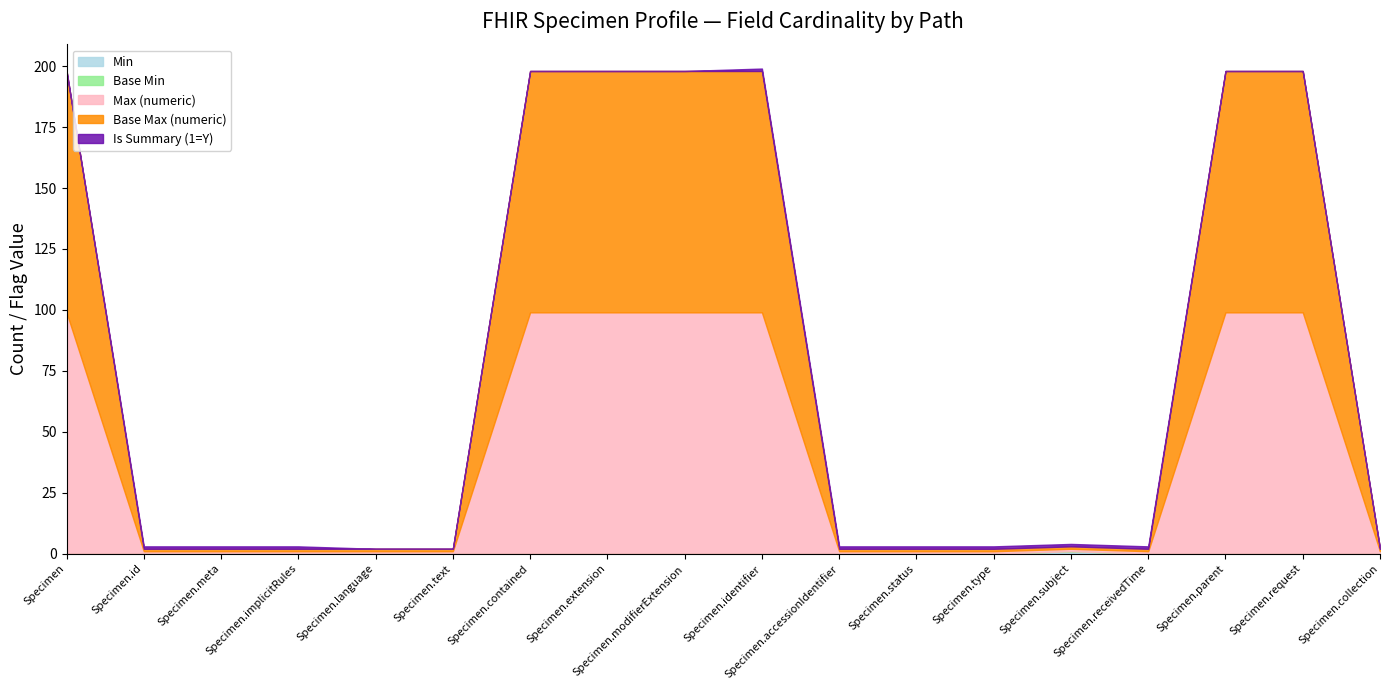

What is the label of the 10th point from the right?

Specimen.modifierExtension